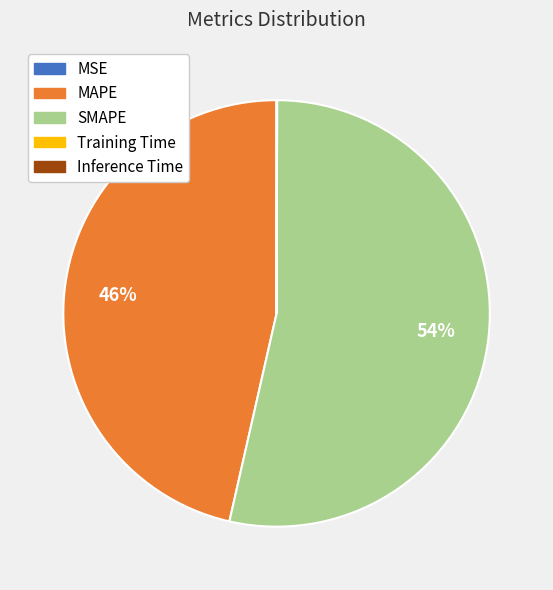

To the nearest percent, what is the average slice percentage?

20%